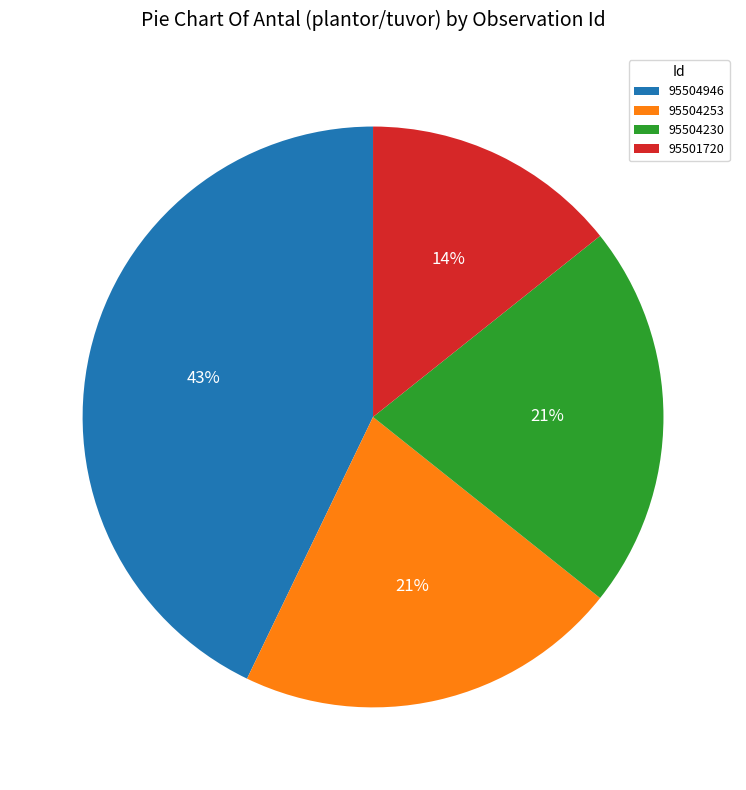

True or false: 95504230 accounts for 34% of the total.

False